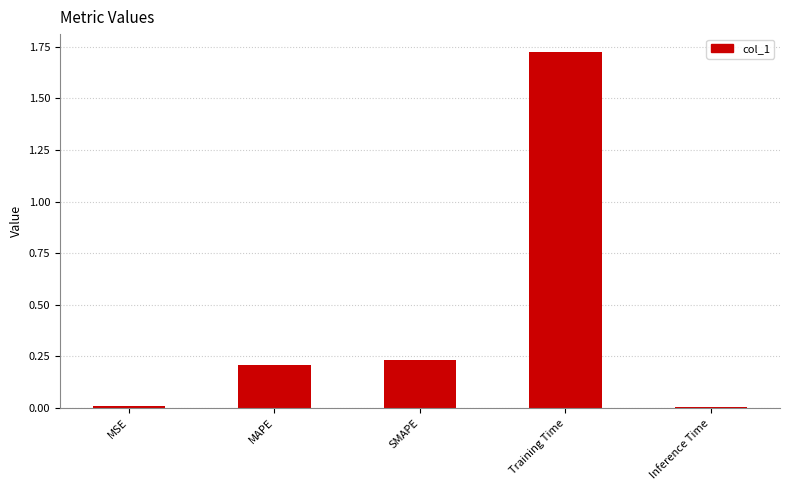

Which has a higher value, SMAPE or MSE?

SMAPE